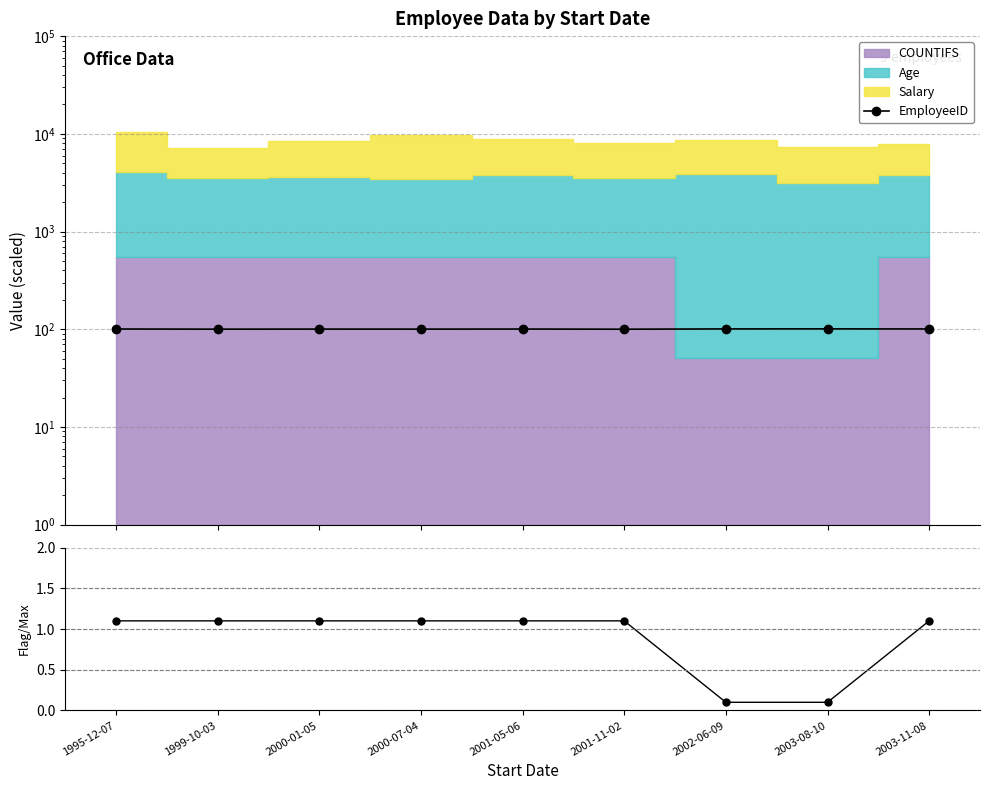

What is the label of the 6th point from the left?

2001-11-02